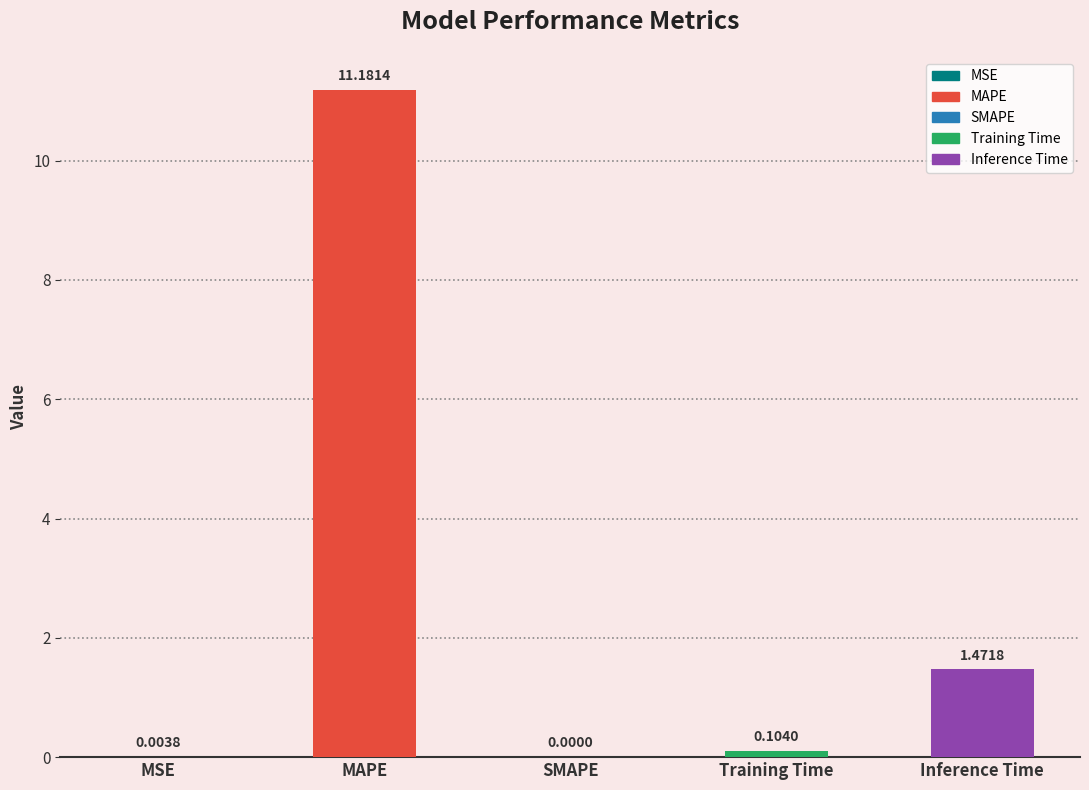

How many data points does each series have?

5